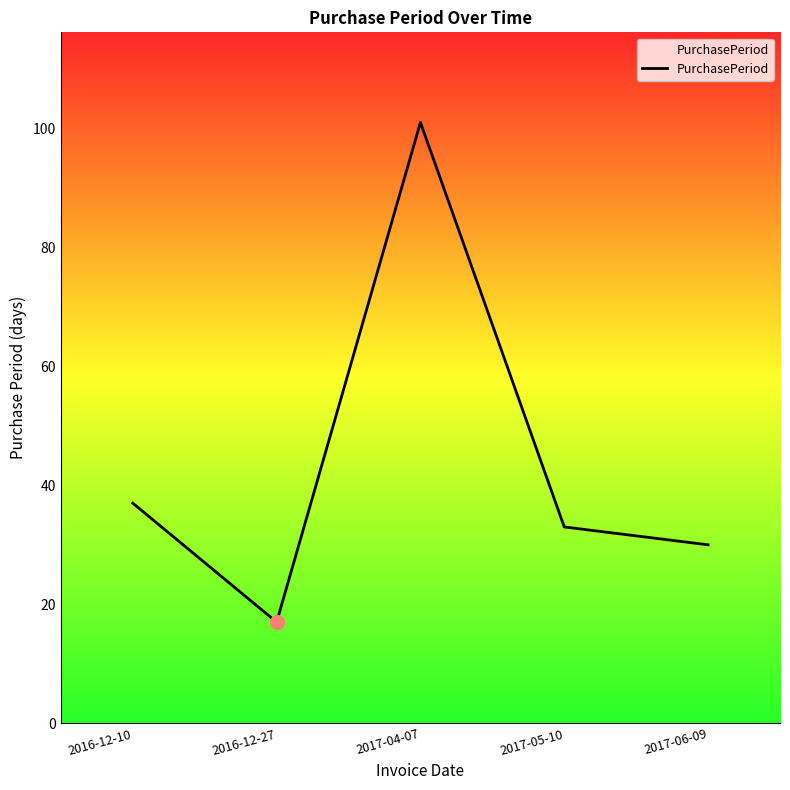

What position from the right is 2017-04-07?

3